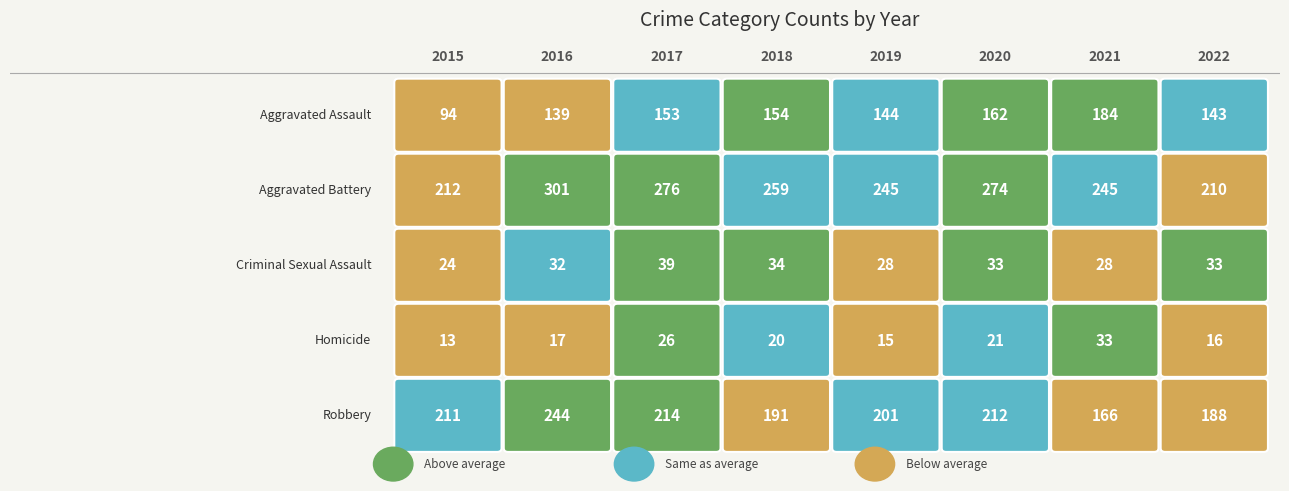

At 2015, list the series in order from largest to smallest.

Aggravated Battery, Robbery, Aggravated Assault, Criminal Sexual Assault, Homicide